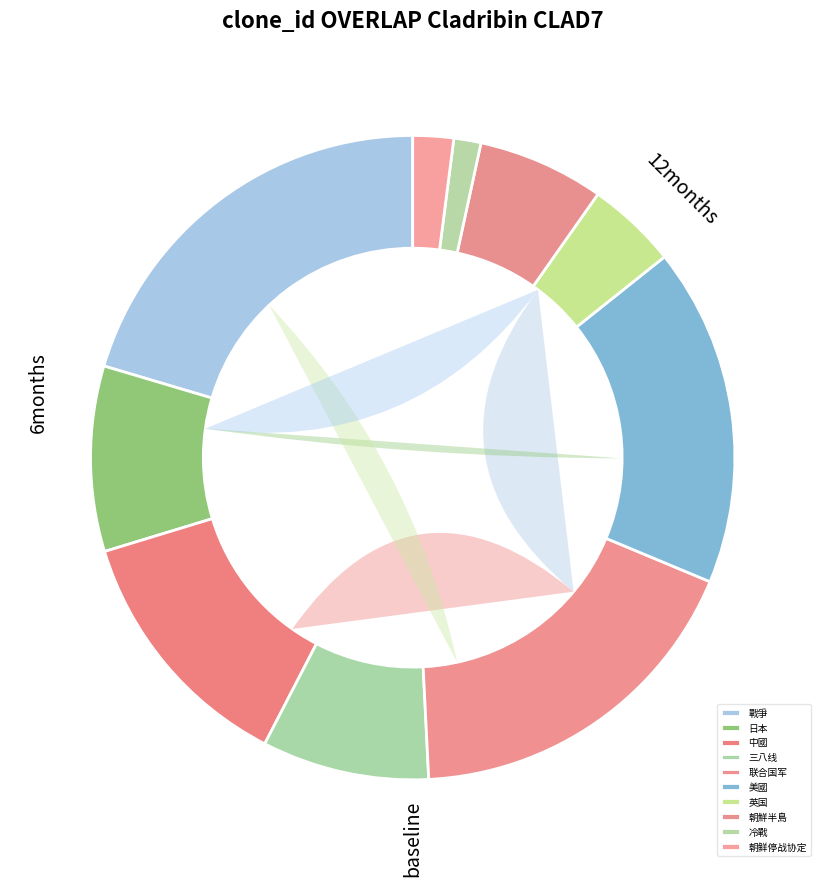

Which category has the biggest portion of the pie?

戰爭